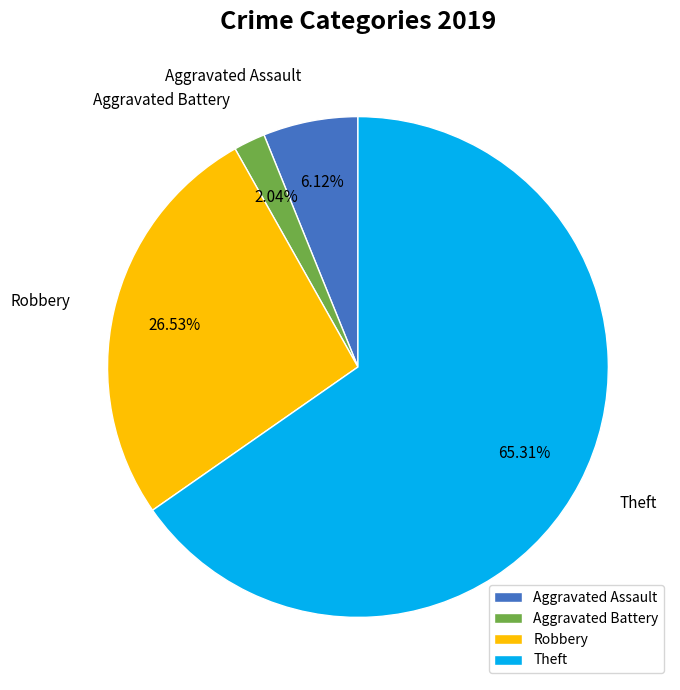

What is the smallest slice in the pie chart?

Aggravated Battery